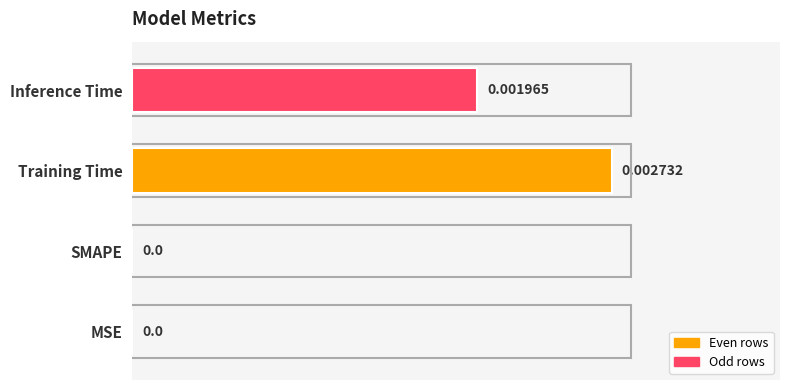

How many positive values are there?

2